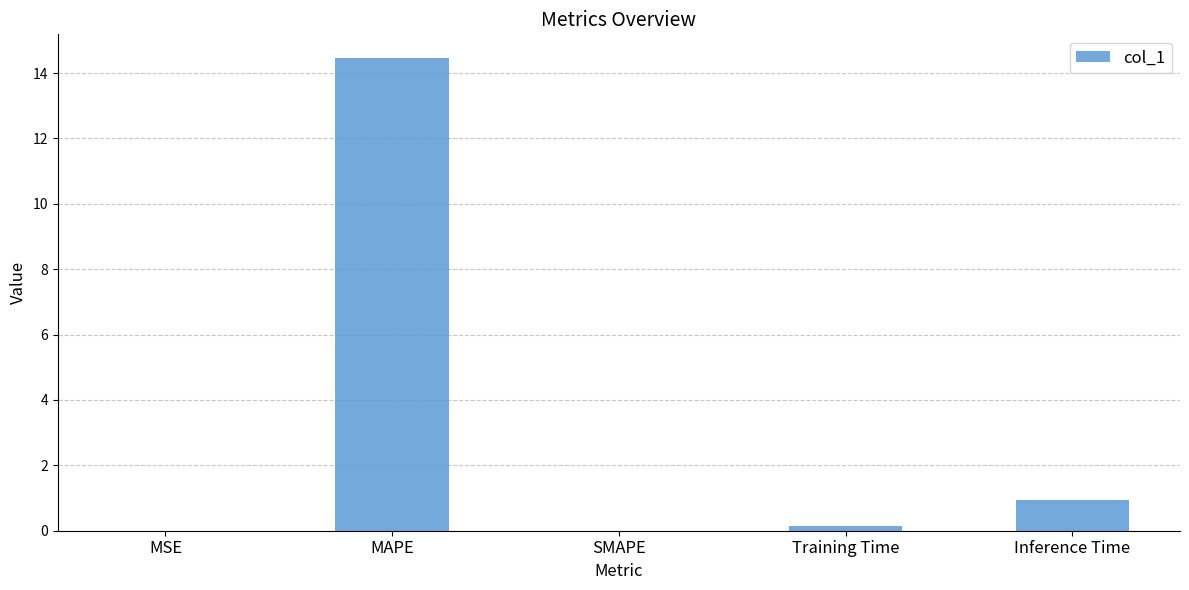

At which label is the value closest to 7?

Inference Time